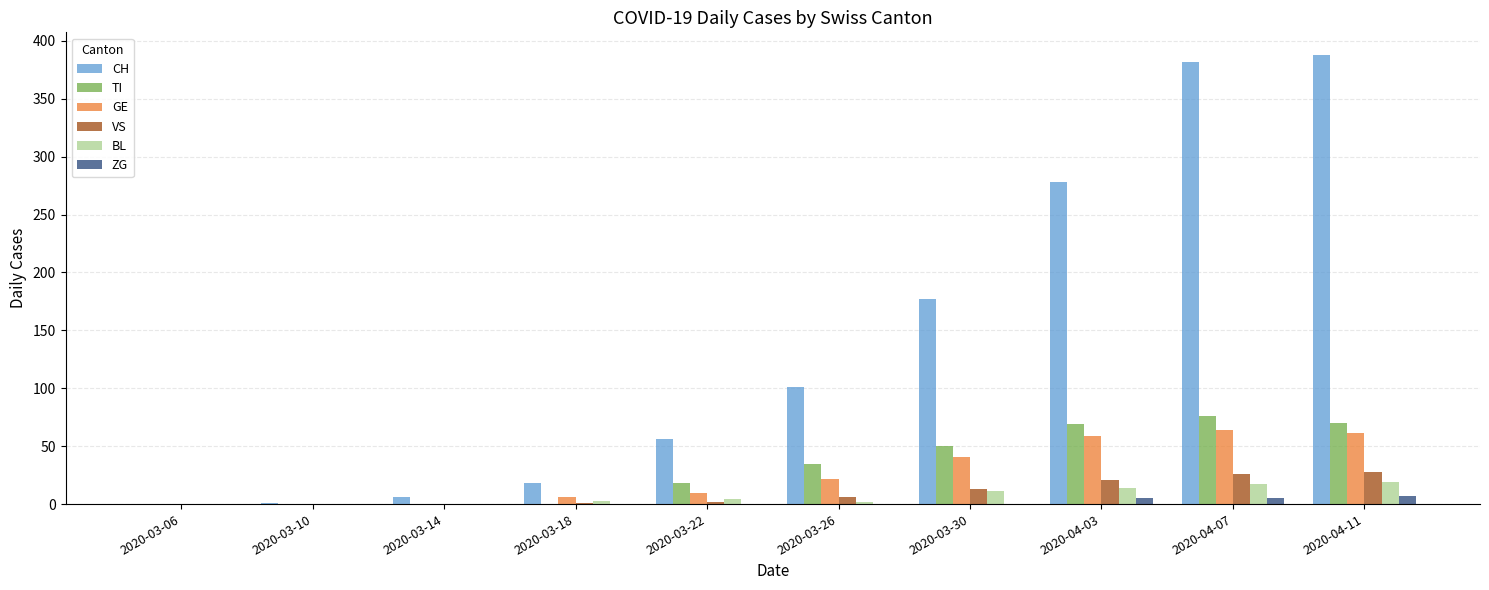

Which series has the largest total across all categories?

CH